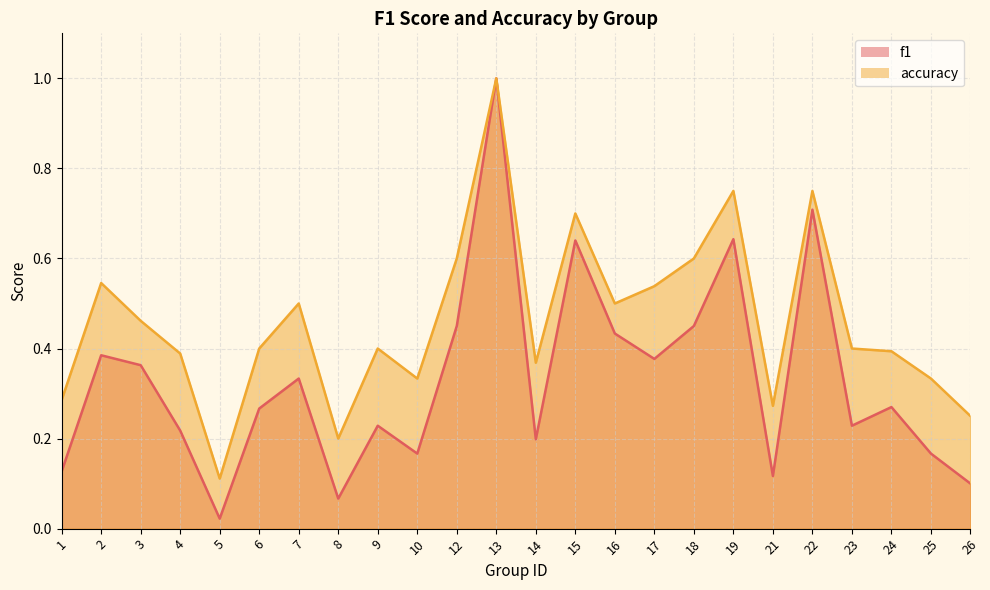

True or false: accuracy and f1 cross at least once.

False